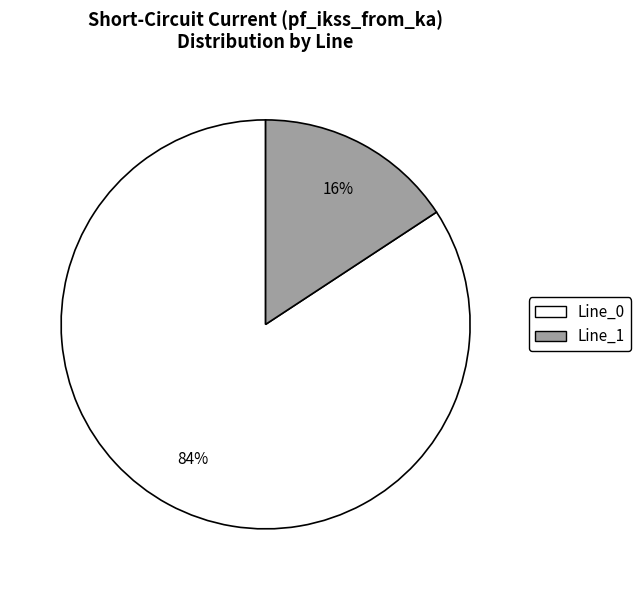

To the nearest percent, what is the average slice percentage?

50%